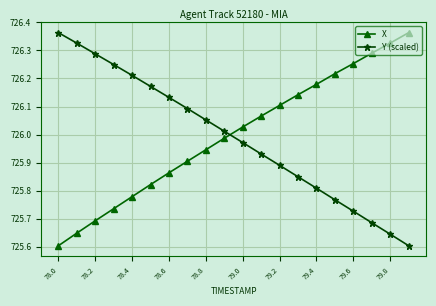

True or false: Y (scaled) has more than 2 points higher than both neighbors.

False